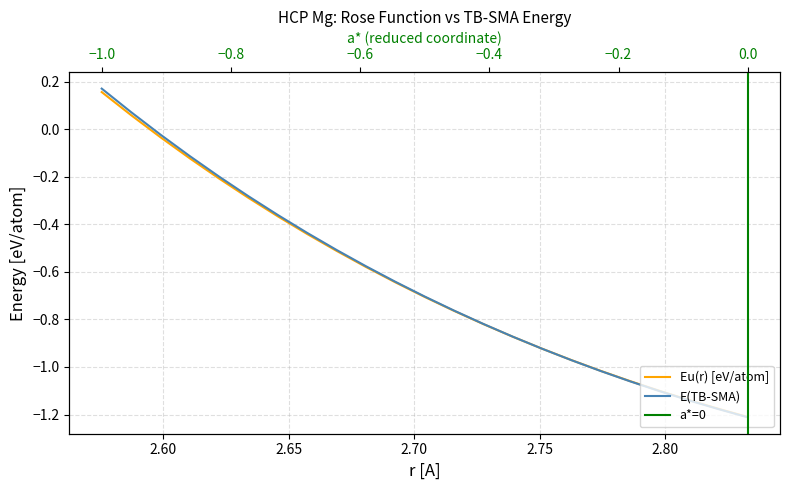

Reading left to right, what are all the values shown in this chart?

Eu(r) [eV/atom]: 0.2	0.1	-0.0	-0.1	-0.2	-0.3	-0.4	-0.4	-0.5	-0.6	-0.6	-0.7	-0.8	-0.8	-0.9	-0.9	-1.0	-1.0	-1.1	-1.1	-1.1	-1.2	-1.2
E(TB-SMA): 0.2	0.1	-0.0	-0.1	-0.2	-0.3	-0.4	-0.4	-0.5	-0.6	-0.6	-0.7	-0.8	-0.8	-0.9	-0.9	-1.0	-1.0	-1.1	-1.1	-1.1	-1.2	-1.2